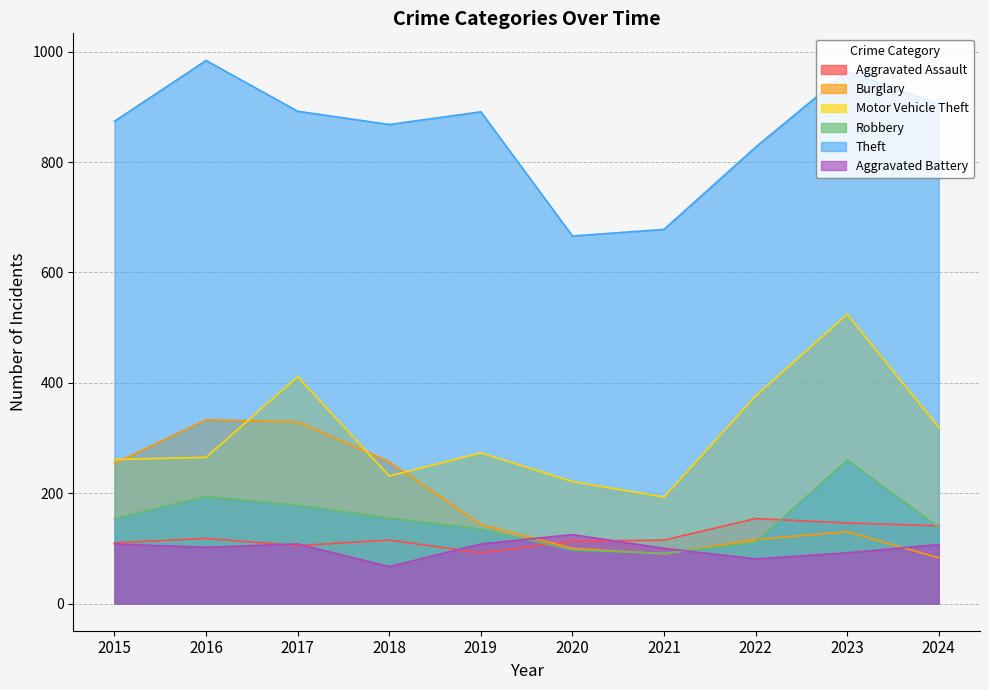

Which series ends up on top after the final intersection of Aggravated Assault and Burglary?

Aggravated Assault